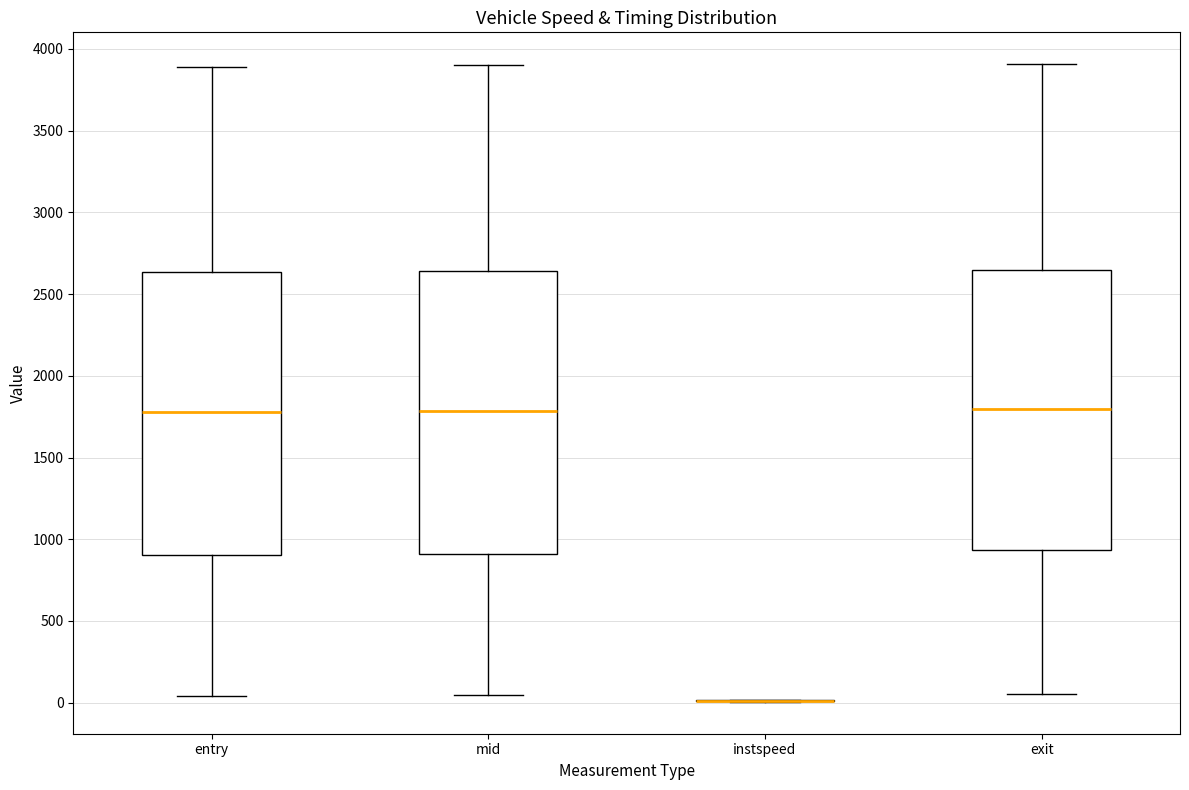

Where does the upper whisker of the box for mid end on the y-axis? The values are not printed on the chart, so give them approximately, as read against the axis.

3900